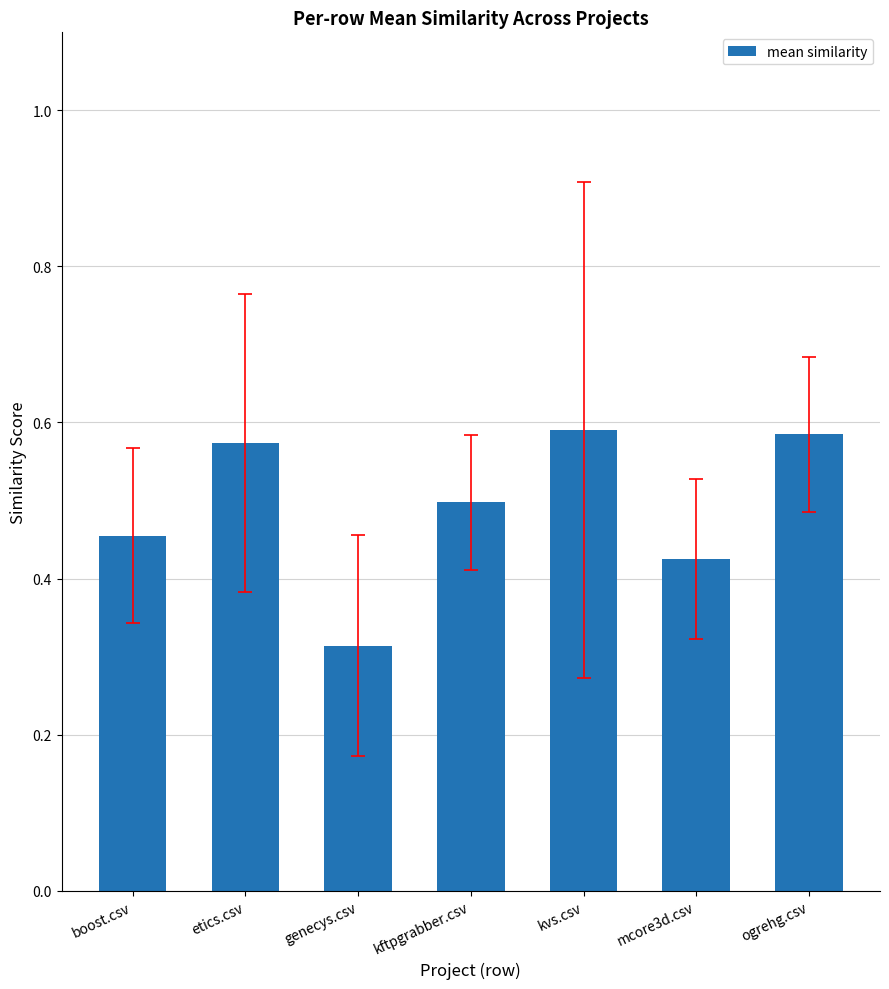

Are the bars grouped side by side (vs. stacked)?

No